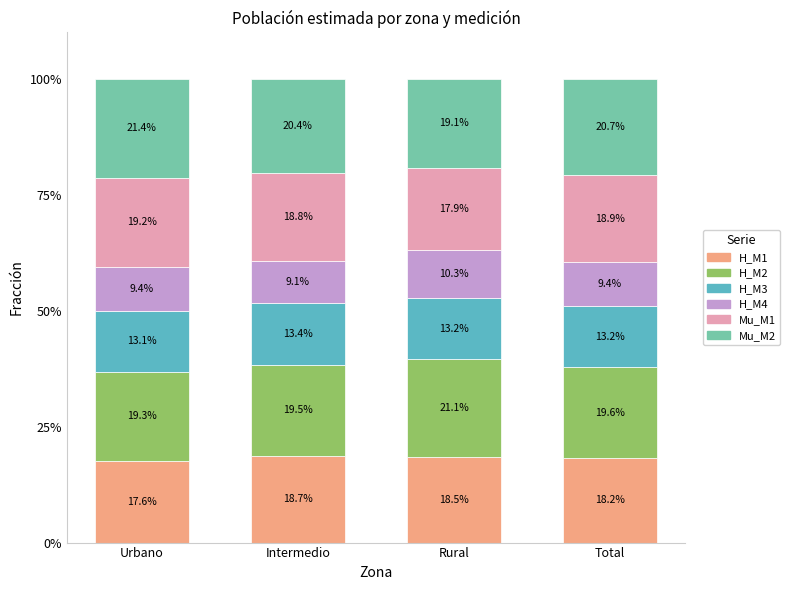

Reading left to right, list the values for the H_M1 series.

17.6	18.7	18.5	18.2